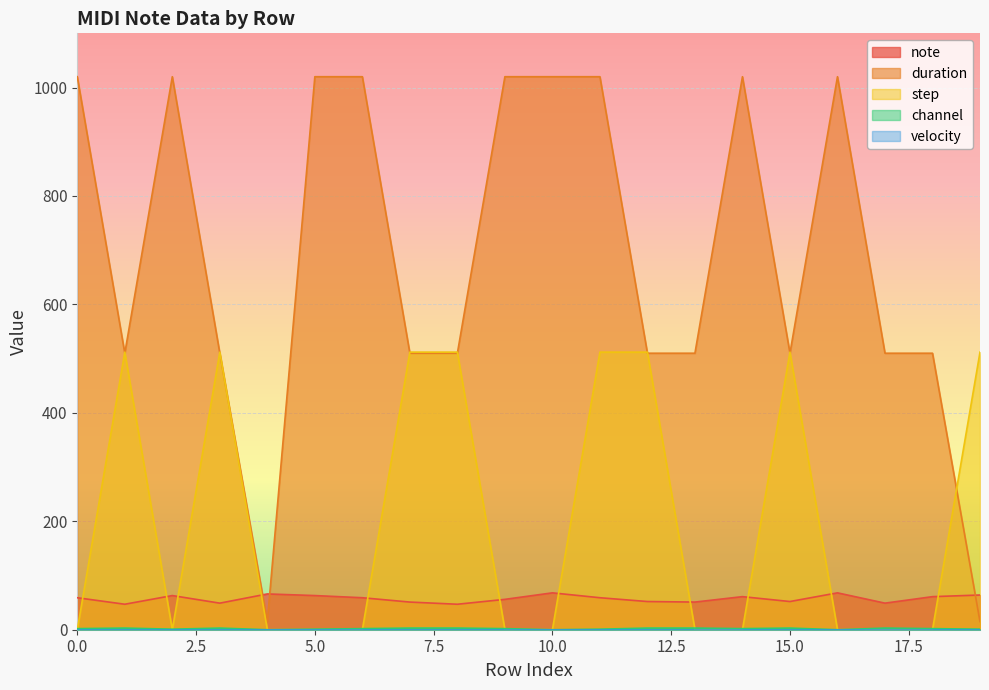

At 14, list the series in order from largest to smallest.

duration, note, channel, step